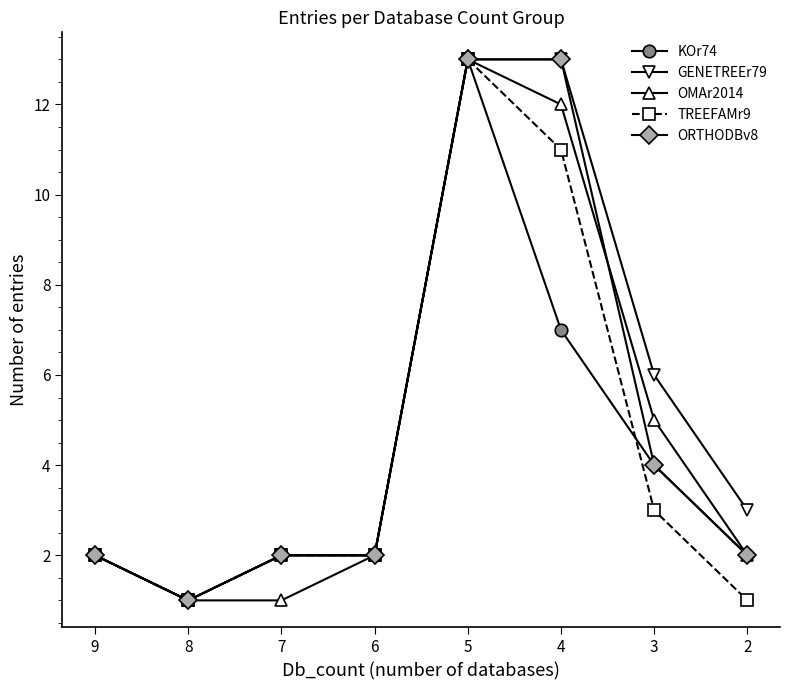

How many distinct data groups are displayed?

5